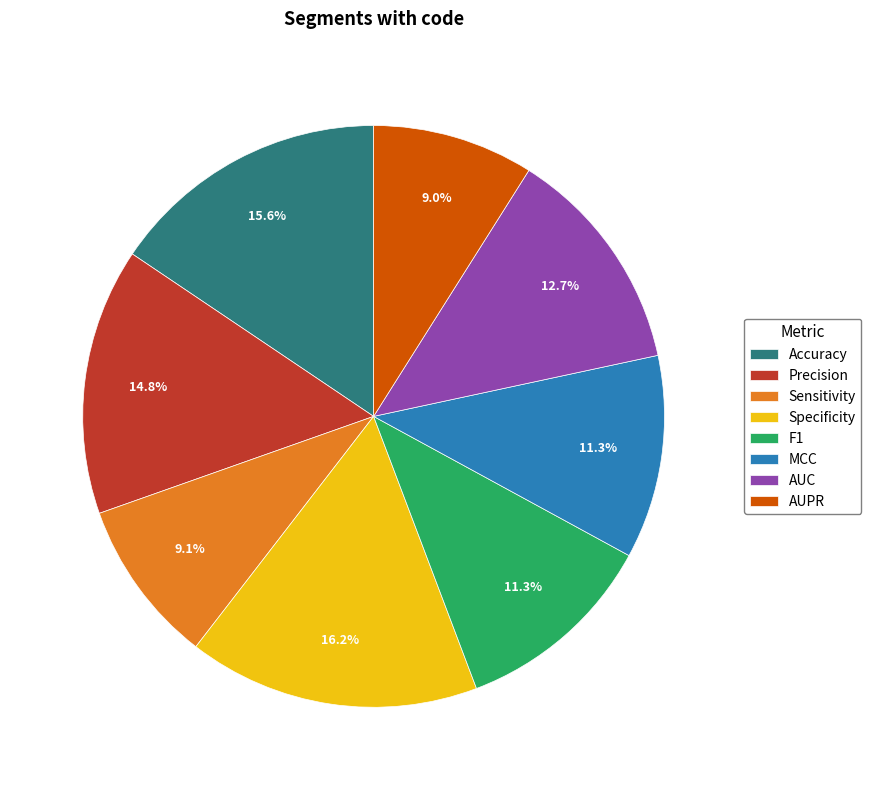

To the nearest percent, what is the combined percentage of F1 and AUC?

24%